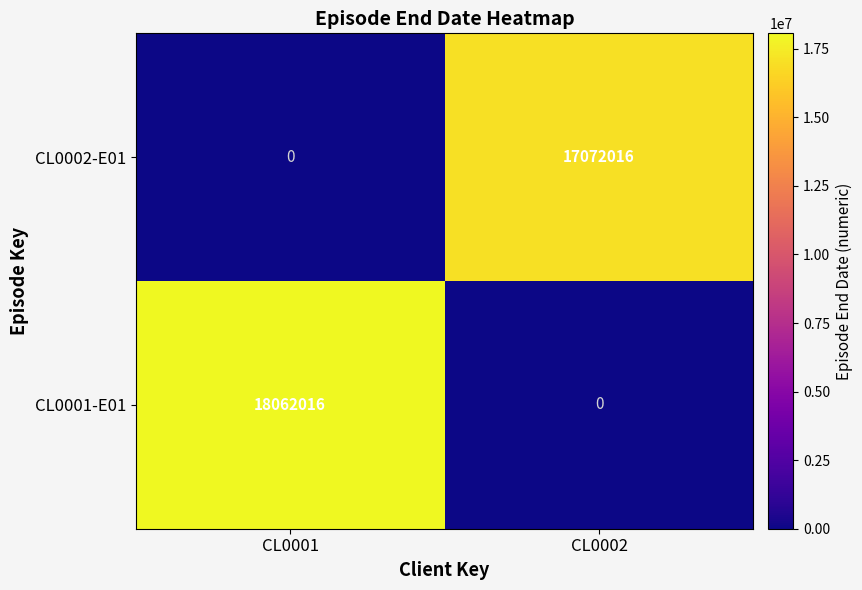

Which label corresponds to the largest value in the chart?

CL0001